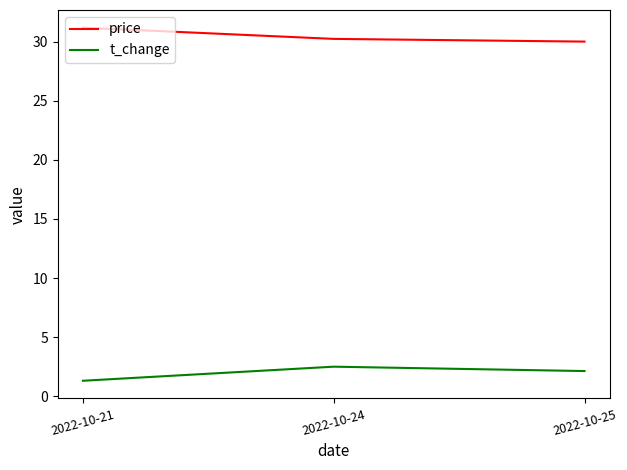

Rank the series by their maximum value, from lowest to highest.

t_change, price